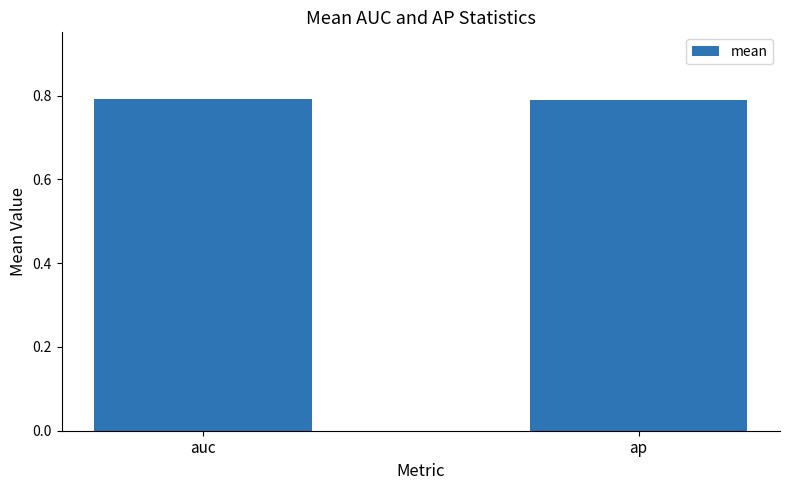

What position from the right is auc?

2